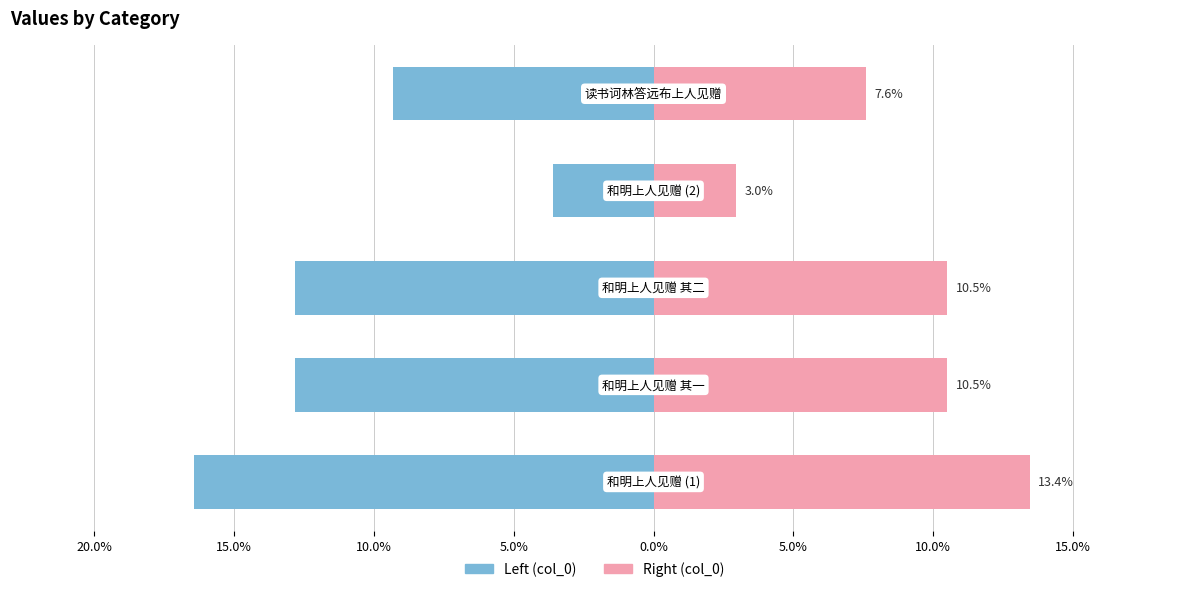

Reading left to right, transcribe all the data shown in this chart.

col_0 (left): -16.4	-12.8	-12.8	-3.6	-9.3
col_0 (right): 13.4	10.5	10.5	3.0	7.6